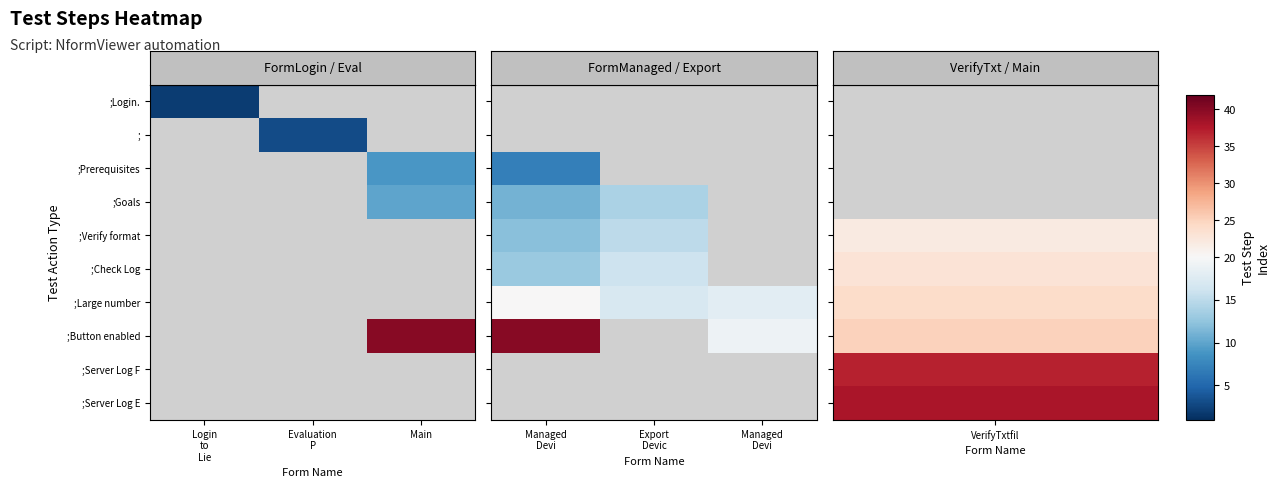

Is it true that row_5 equals 20.1 at Login
to
Lie?

False